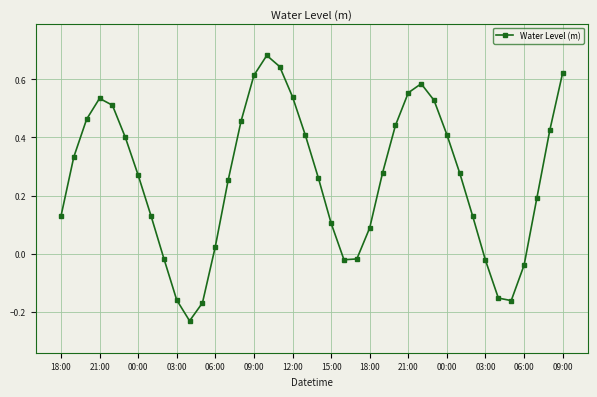

What is the sum of all values?

10.3